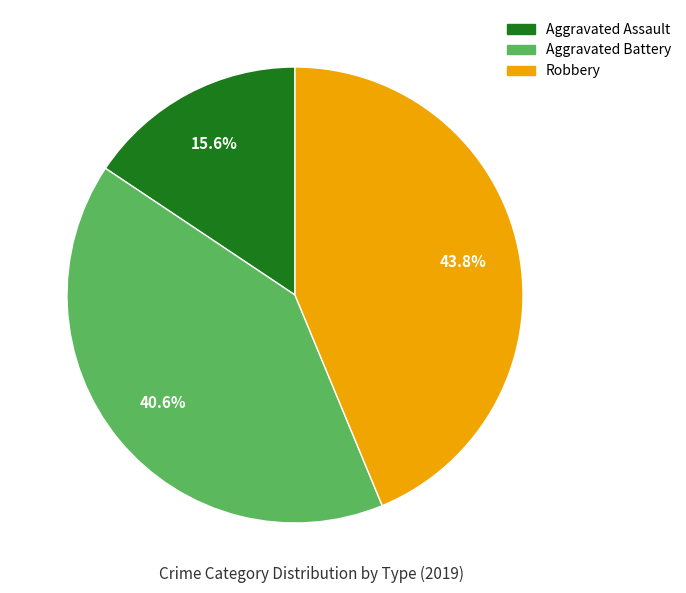

Is there any slice that represents more than half of the pie?

No